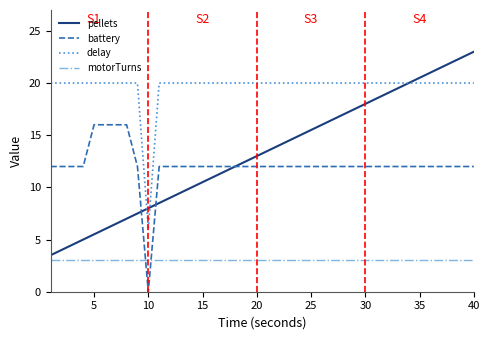

Rank the series by their maximum value, from lowest to highest.

motorTurns, battery, delay, pellets